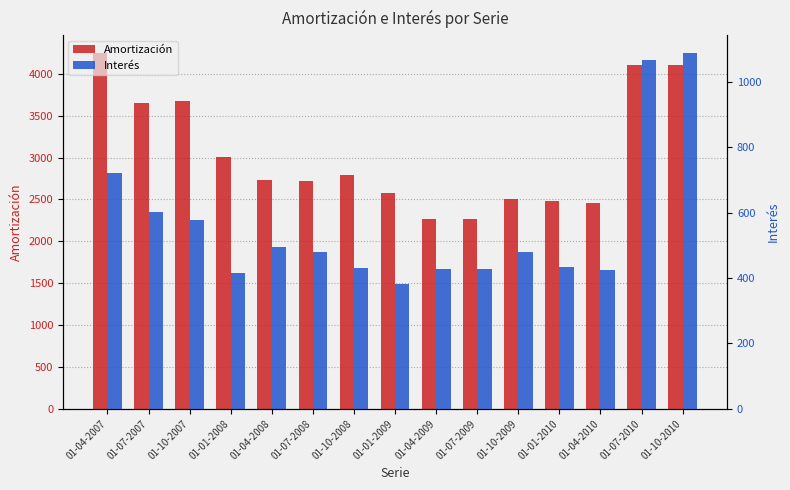

Which category has the lowest value across all series?

01-01-2009